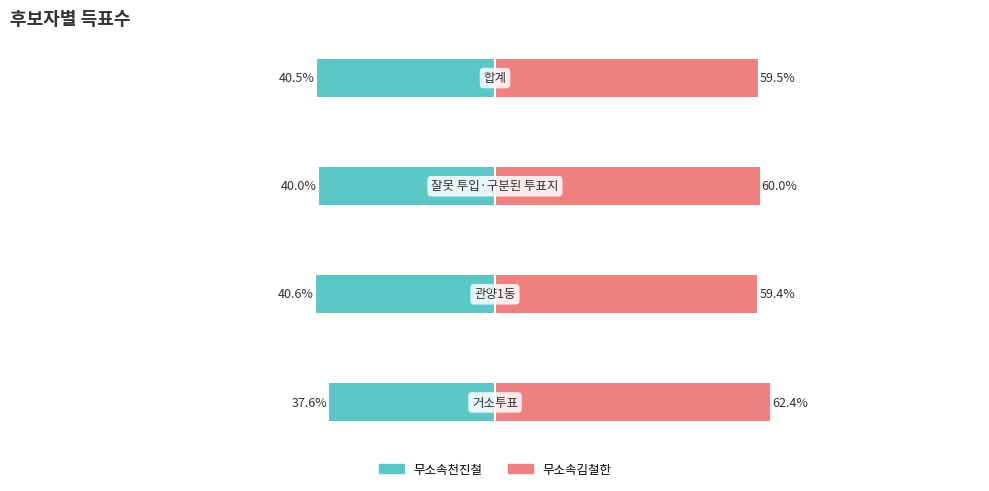

Is it true that 무소속김철한 equals 59.5 at −50?

True